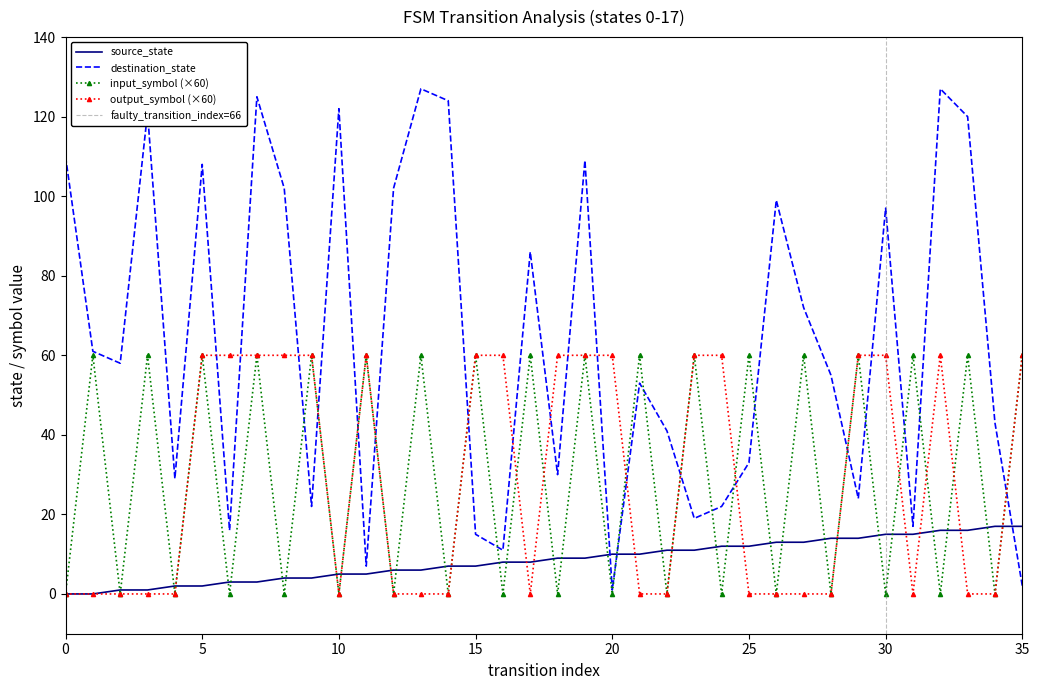

True or false: input_symbol_num and output_symbol_num intersect in this chart.

True